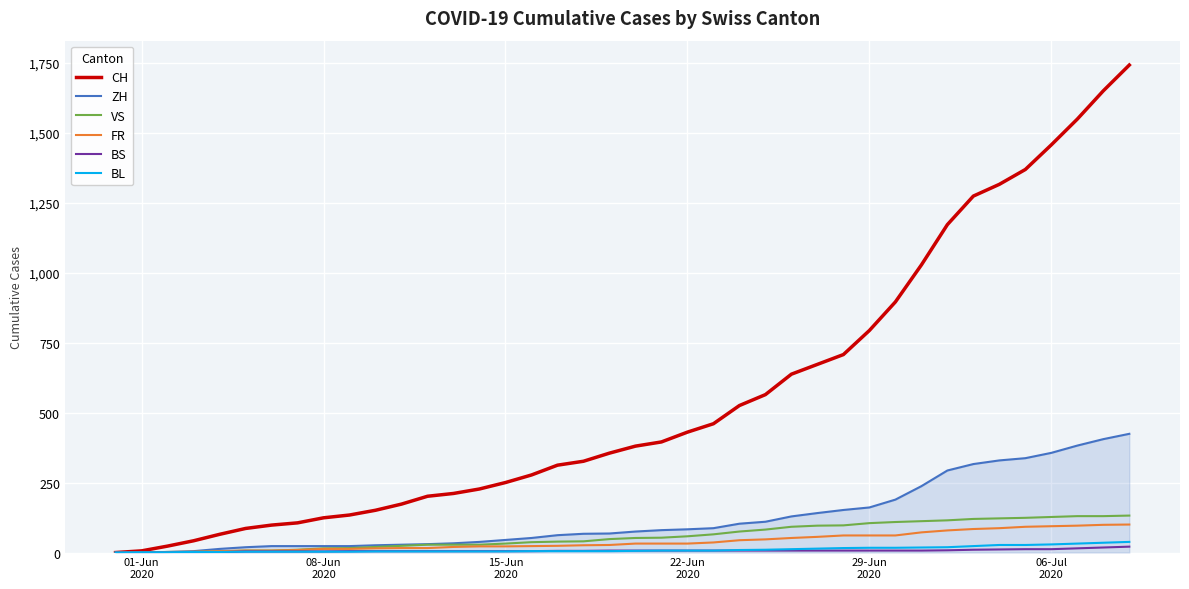

Which series has the widest spread of values?

CH